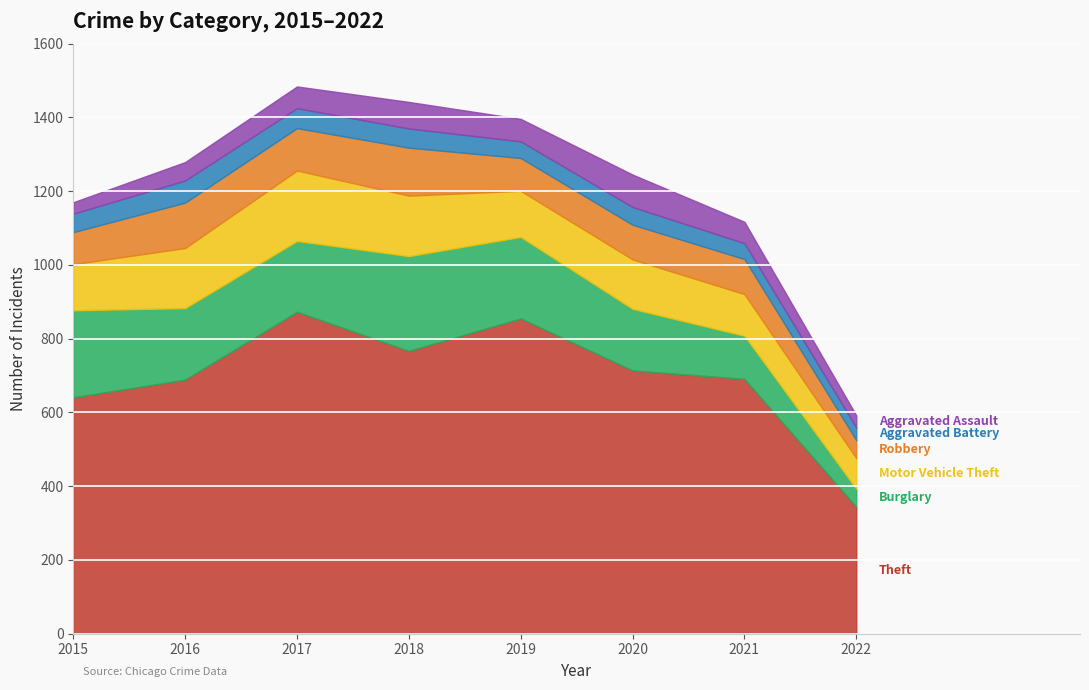

Where is the first local maximum for Aggravated Assault?

2018